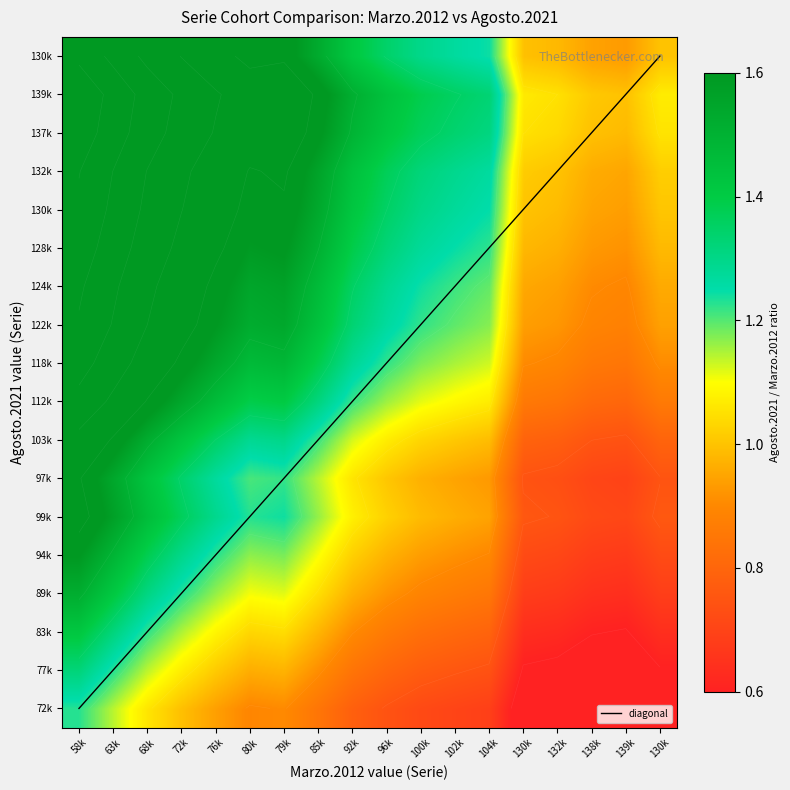

At which category is the sum across all series the highest?

58k